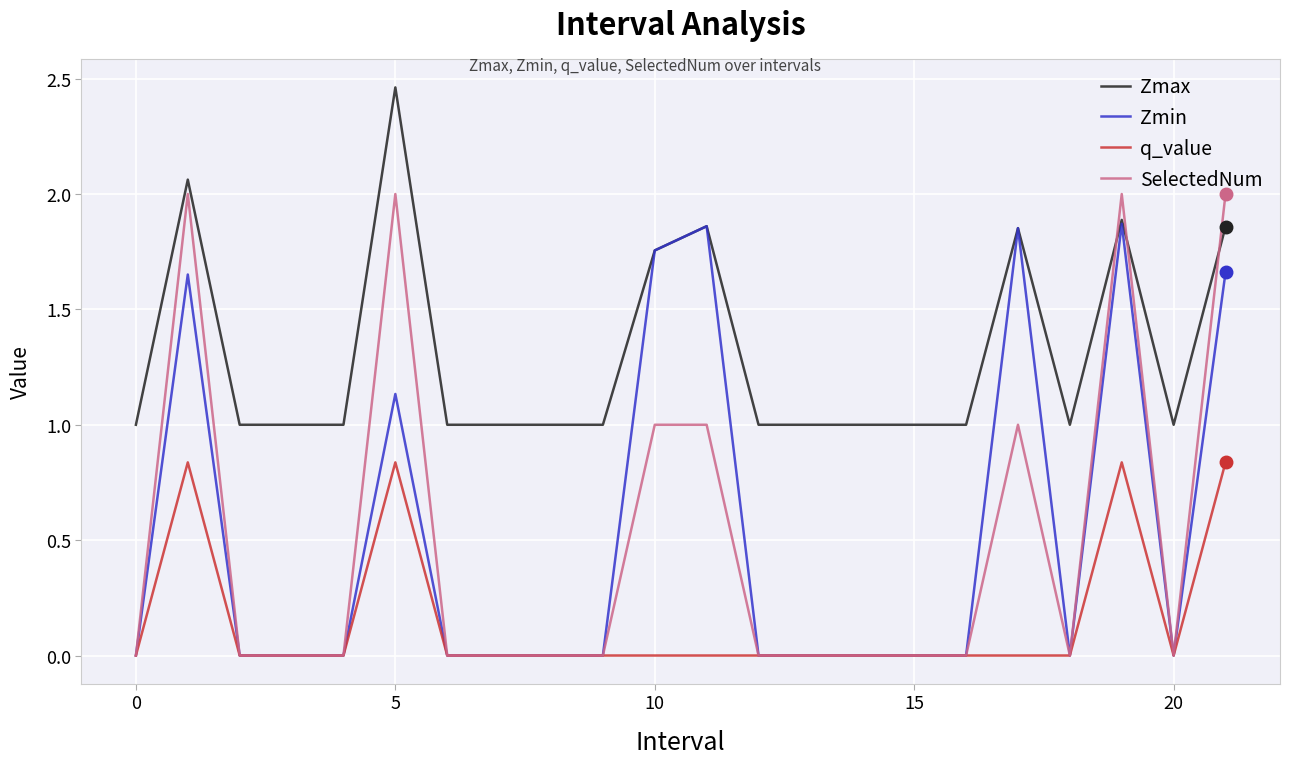

List the series in order of their peak value, highest first.

Zmax, SelectedNum, Zmin, q_value